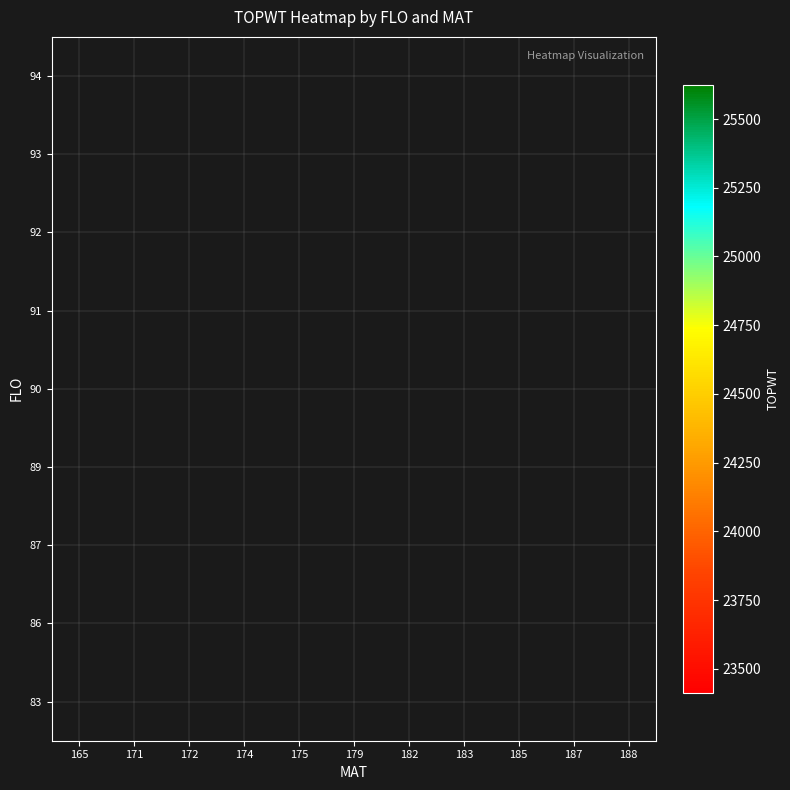

Count the number of data series in this chart.

9